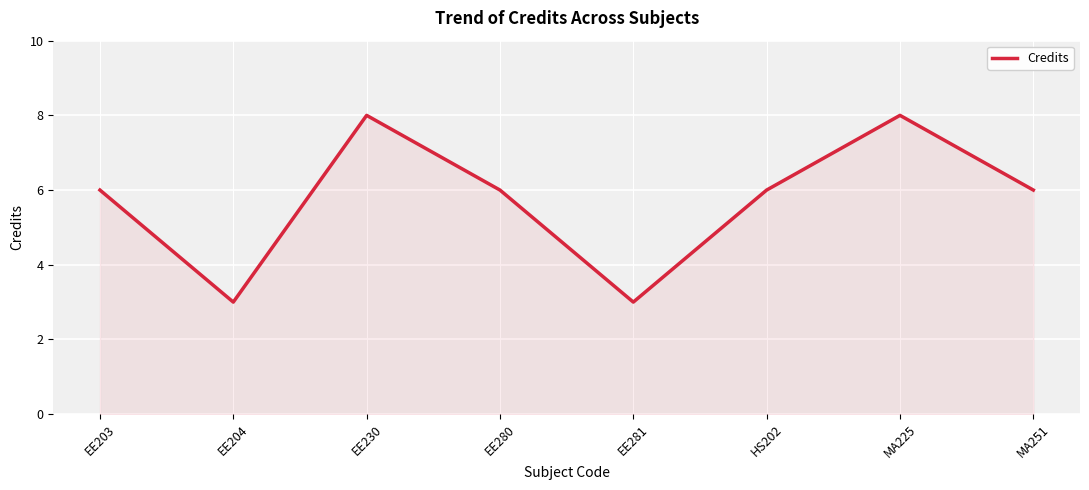

How many lines are shown in the chart?

1